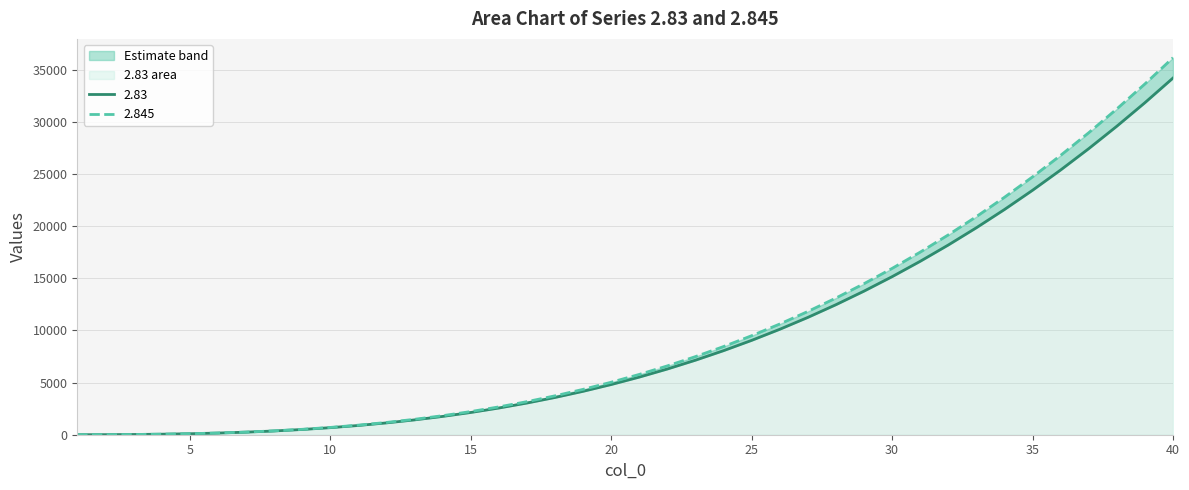

True or false: 2.845 has a value of 6351.8 at 38.

False